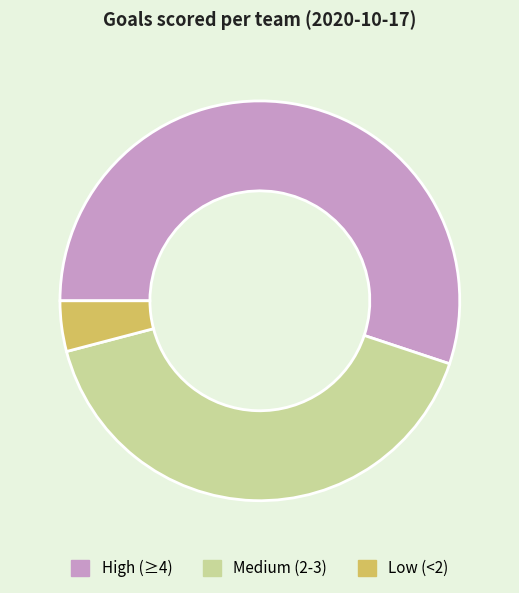

True or false: High (≥4) accounts for 69% of the total.

False